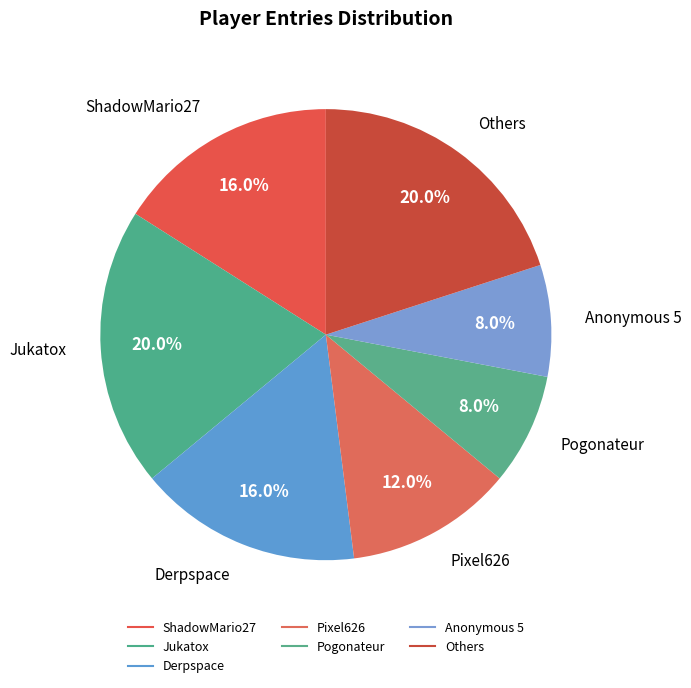

How many slices are in this pie chart?

7